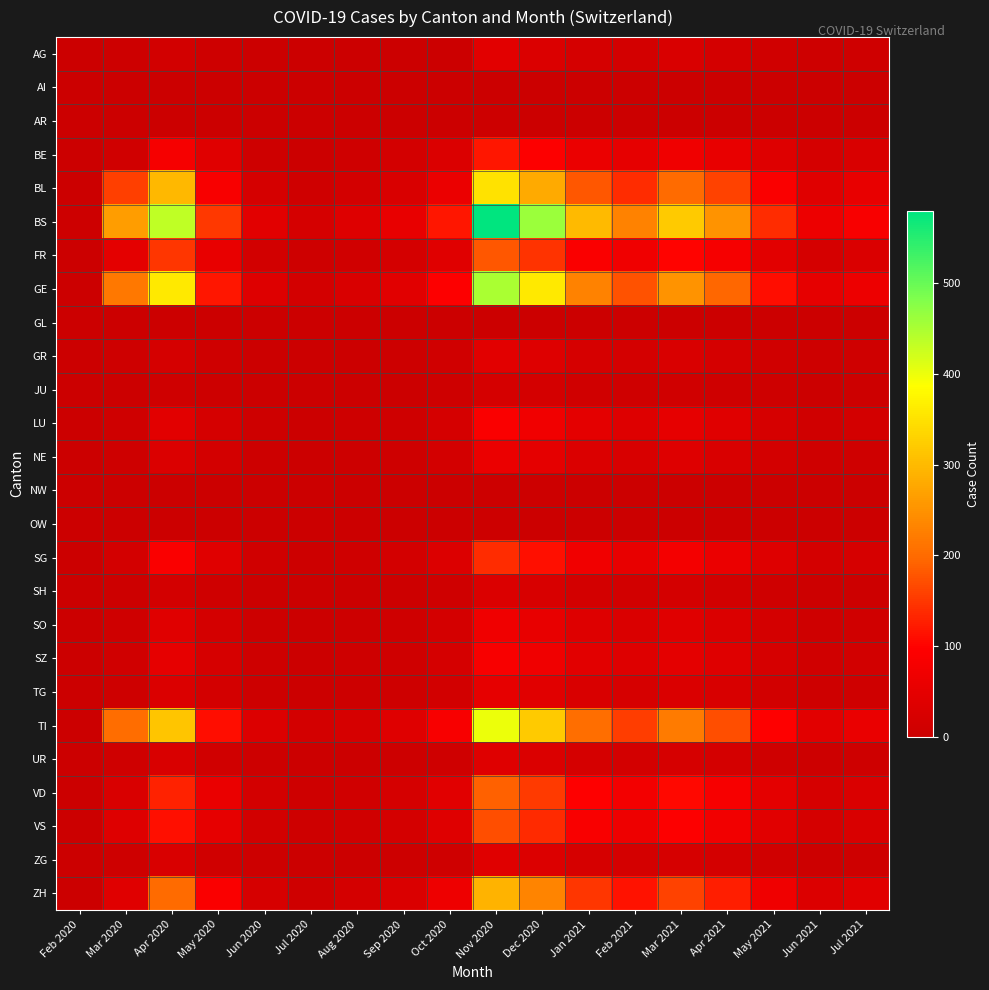

What is the maximum value shown in the chart?

580